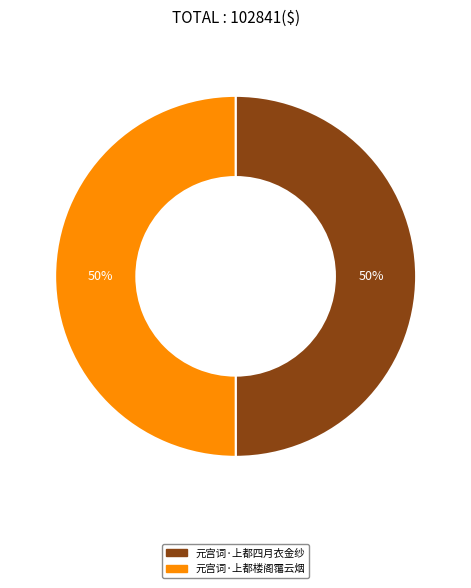

Approximately how many times larger is the value at 元宫词·上都楼阁霭云烟 compared to 元宫词·上都四月衣金纱?

1.0